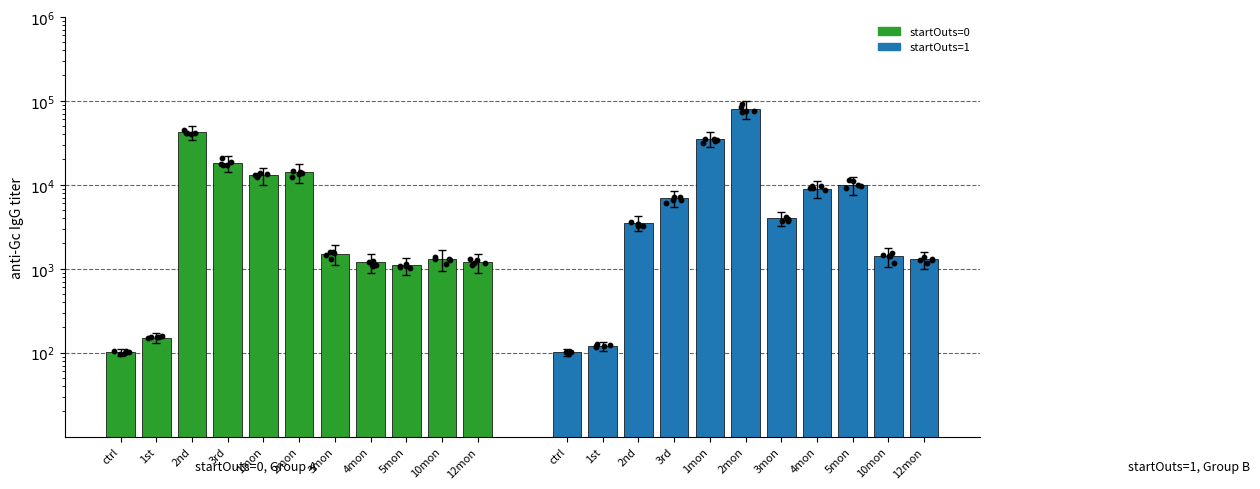

Which series contains the lowest Y value?

startOuts=0 (green)